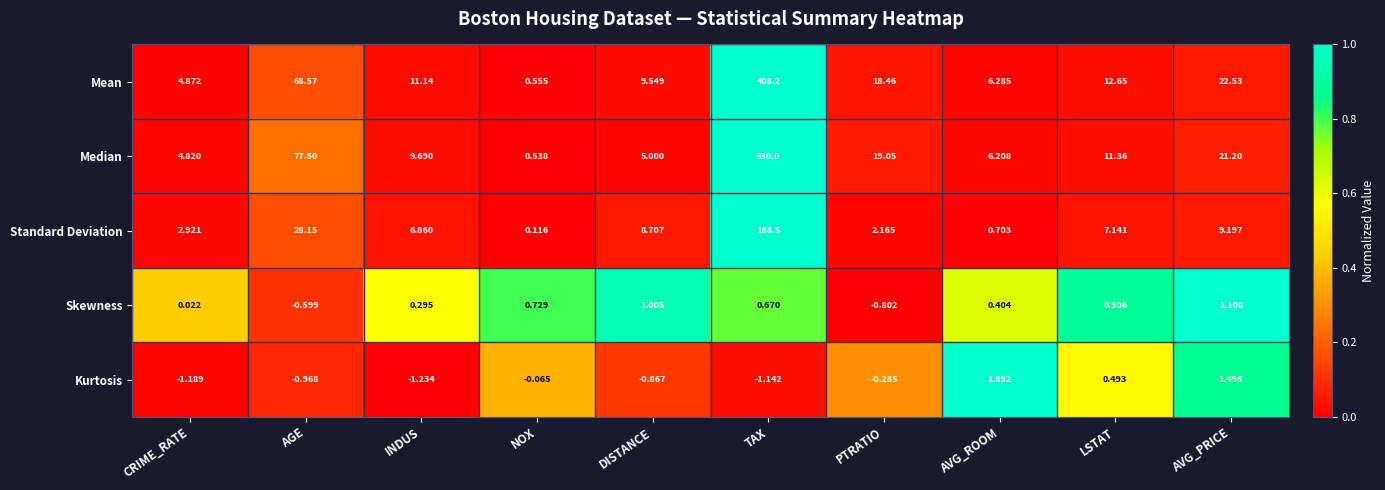

At which label does Median reach its minimum?

NOX